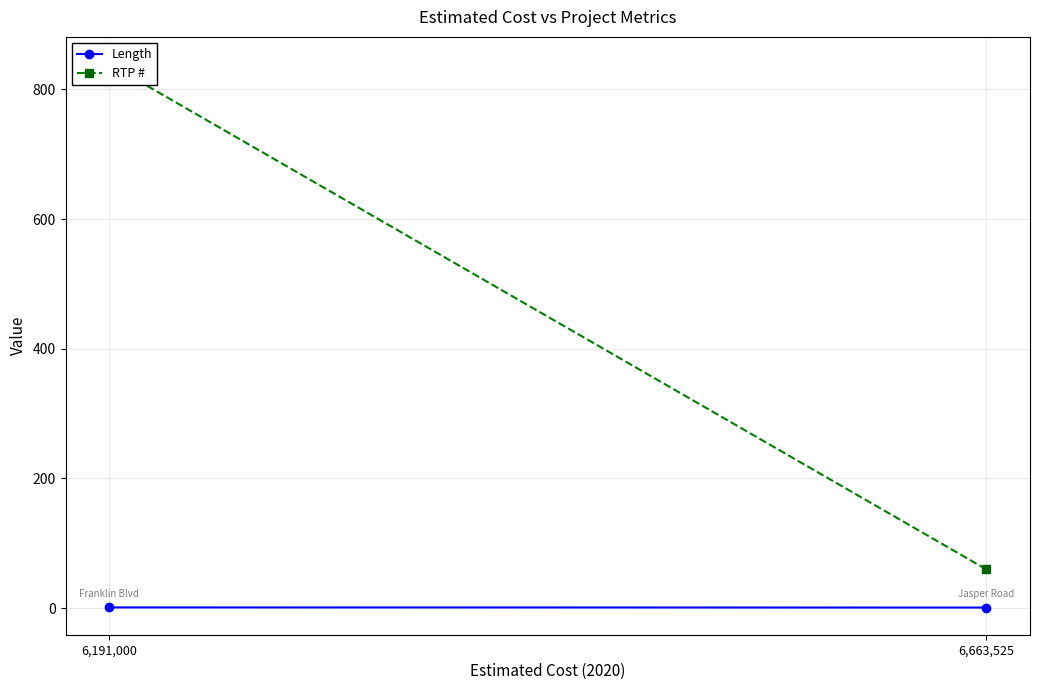

What is the average value of the RTP # series?

449.5